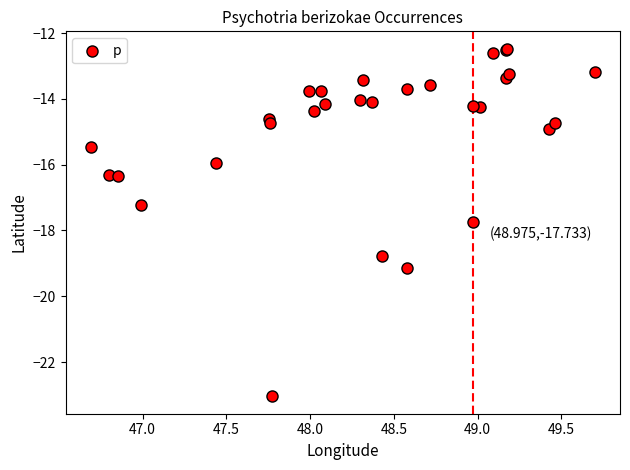

What Y value in the scatter plot is closest to -17?

-17.2